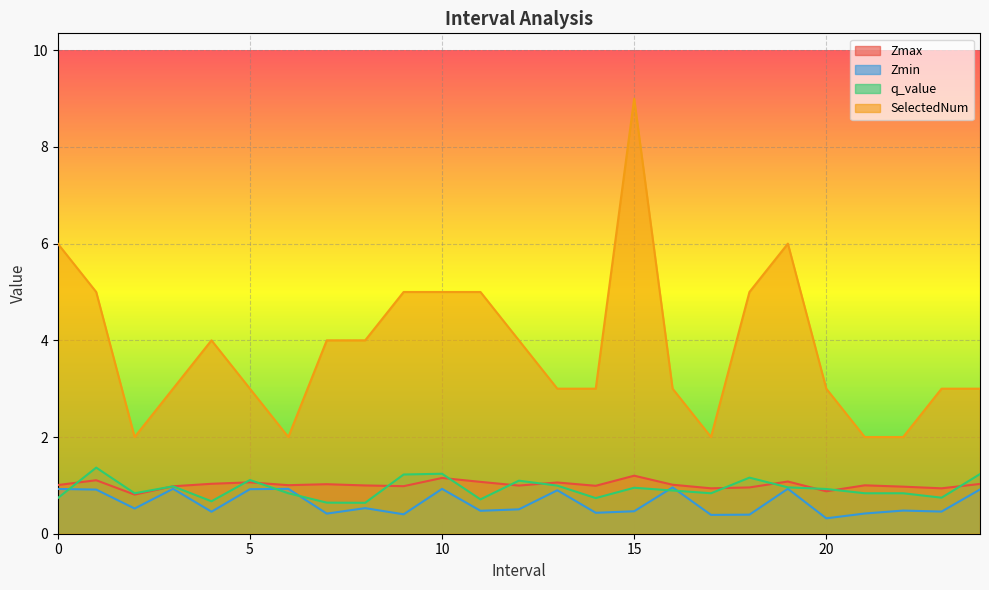

Rank the categories by q_value value from lowest to highest.

8.0, 7.0, 4.0, 11.0, 0.0, 14.0, 23.0, 2.0, 6.0, 17.0, 21.0, 22.0, 16.0, 20.0, 15.0, 19.0, 3.0, 13.0, 12.0, 5.0, 18.0, 9.0, 24.0, 10.0, 1.0